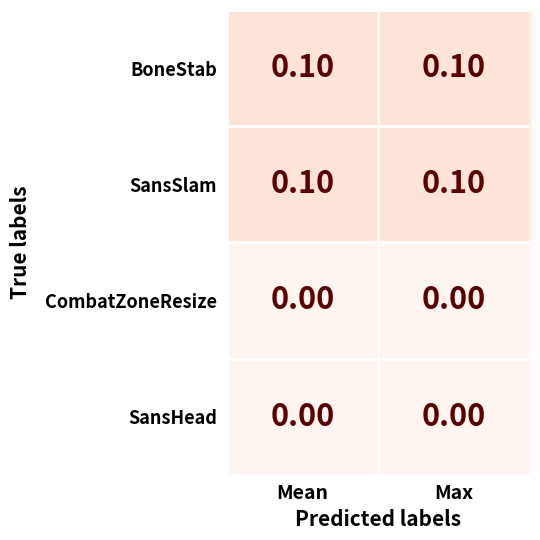

Is the value of SansSlam at Mean greater than the value of CombatZoneResize at Max?

Yes